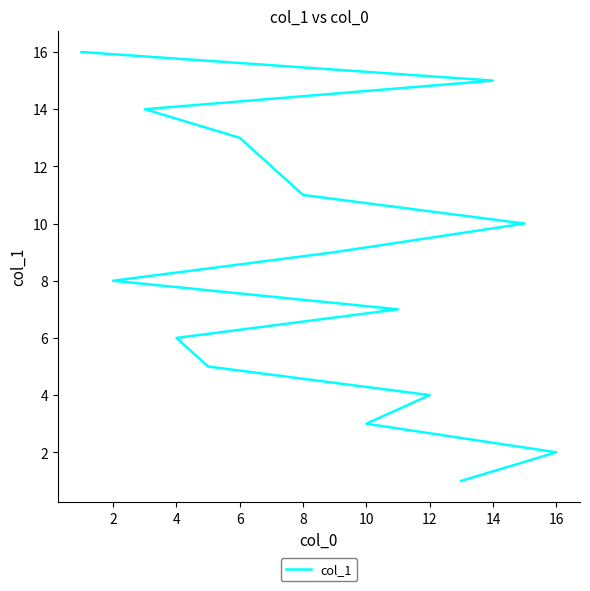

What is the value of the 3rd point from the left?

3